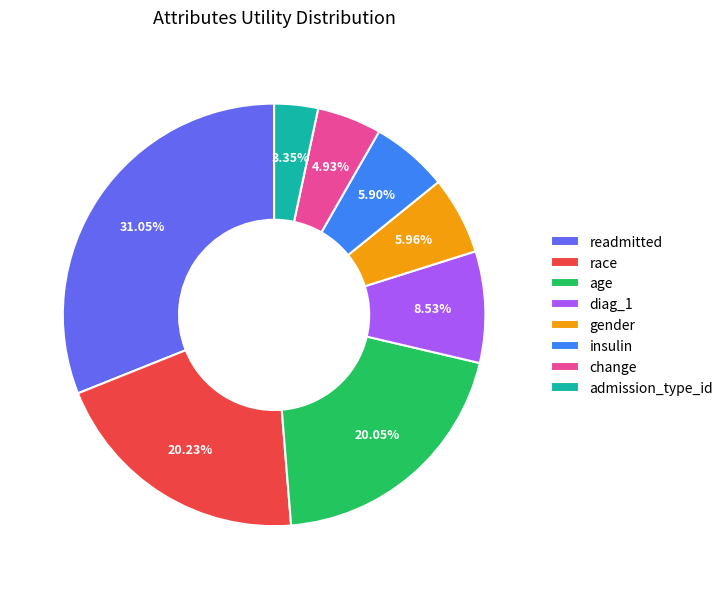

What percentage is the age slice, to the nearest percent?

20%